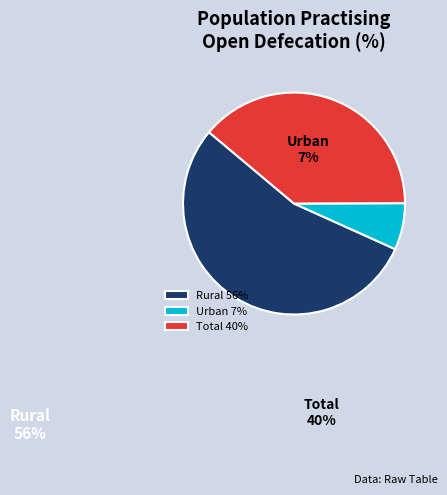

To the nearest percent, what percentage of the pie is Urban?

7%